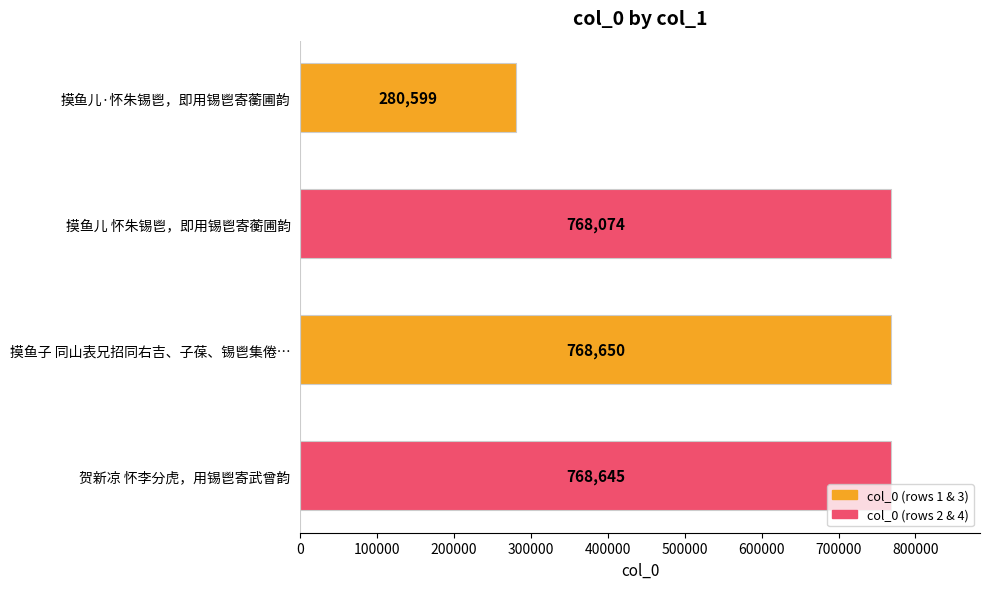

Rank the categories by value from highest to lowest.

摸鱼子 同山表兄招同右吉、子葆、锡鬯集倦…, 贺新凉 怀李分虎，用锡鬯寄武曾韵, 摸鱼儿 怀朱锡鬯，即用锡鬯寄蘅圃韵, 摸鱼儿·怀朱锡鬯，即用锡鬯寄蘅圃韵